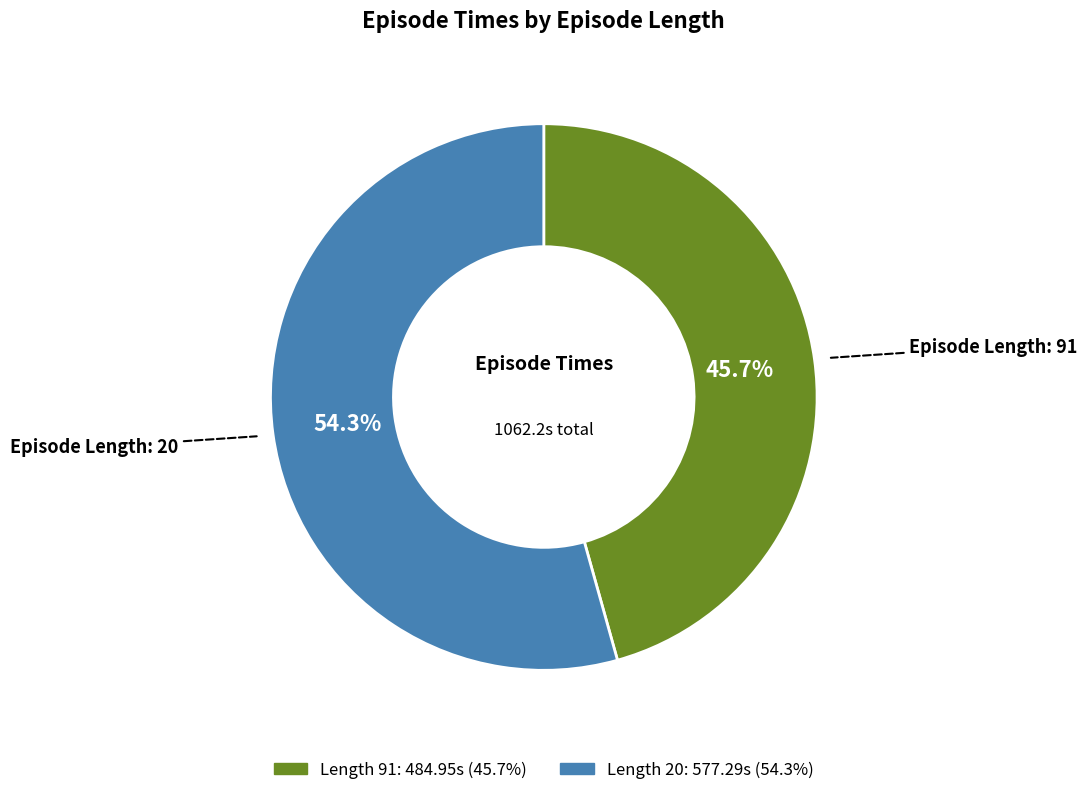

Is there a majority slice in this chart?

Yes